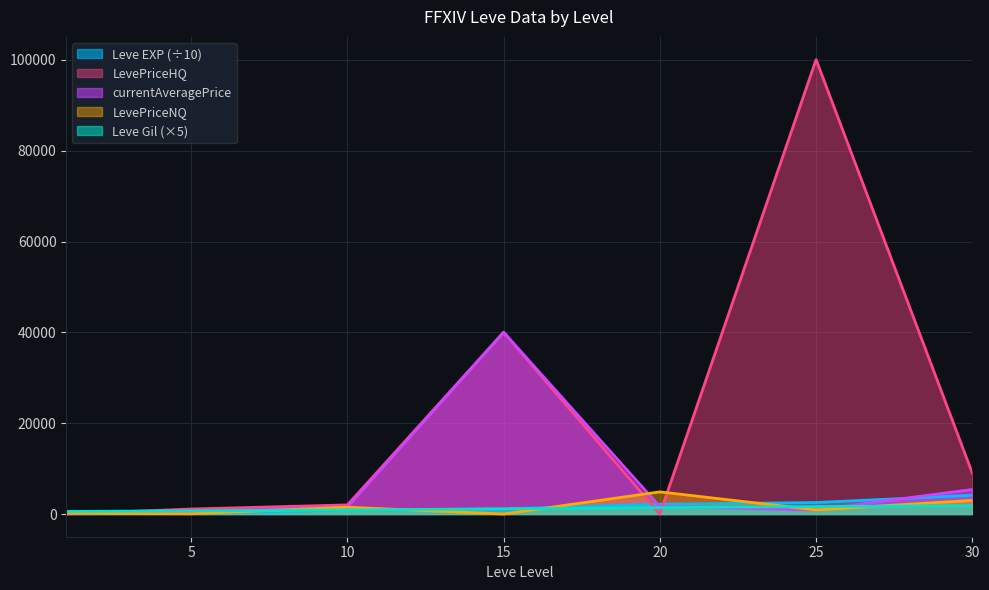

Count the number of categories in the chart.

7